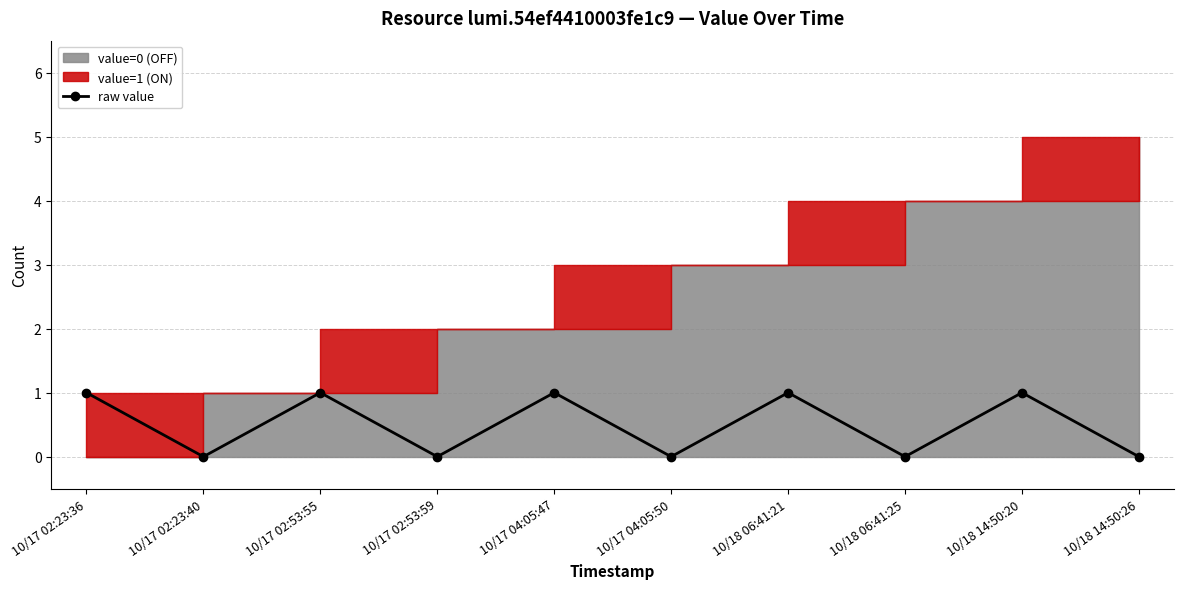

List the labels in order of value, largest first.

10/17 02:23:36, 10/17 02:53:55, 10/17 04:05:47, 10/18 06:41:21, 10/18 14:50:20, 10/17 02:23:40, 10/17 02:53:59, 10/17 04:05:50, 10/18 06:41:25, 10/18 14:50:26